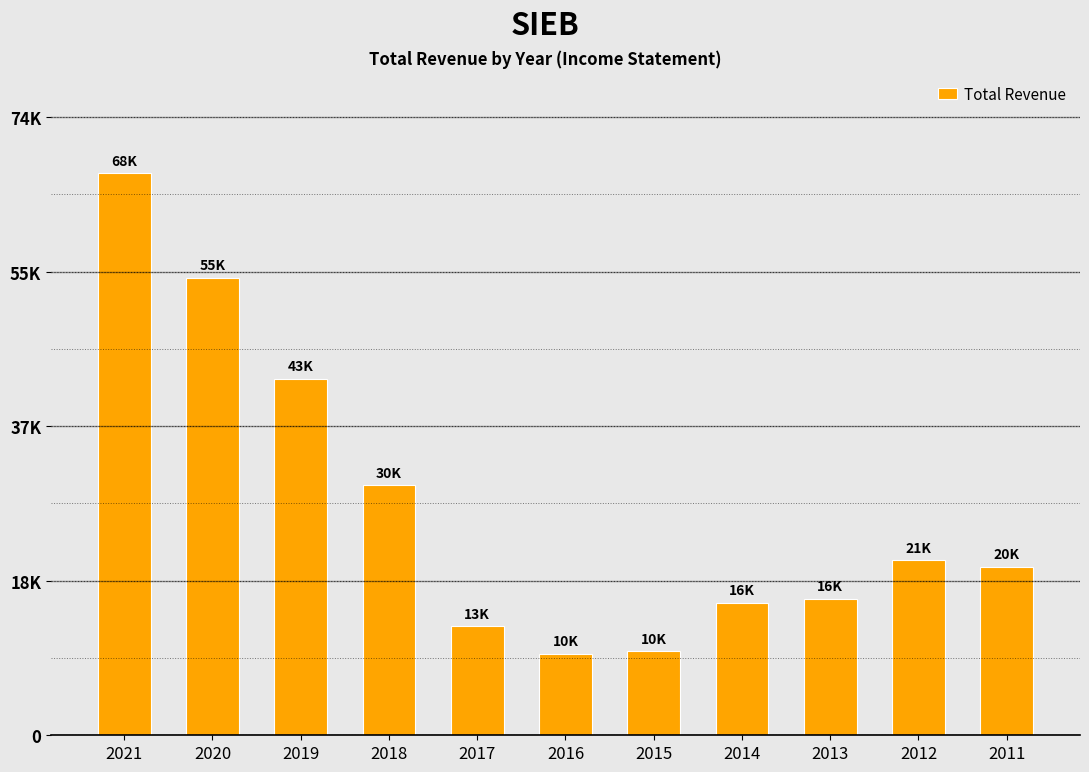

What is the ratio of the value at 2017 to the value at 2021?

0.2